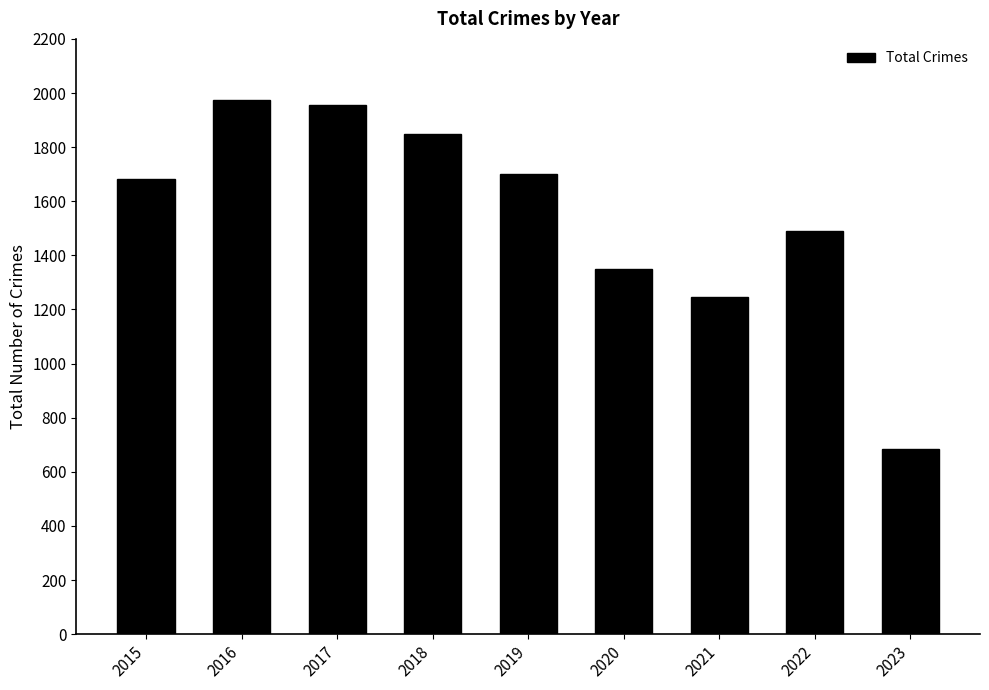

Approximately how many times larger is the value at 2015 compared to 2022?

1.1